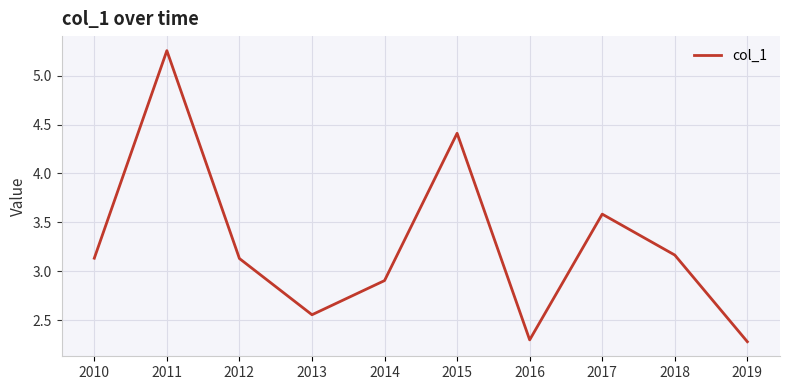

Is it true that the value at 2019 is 3.8?

False